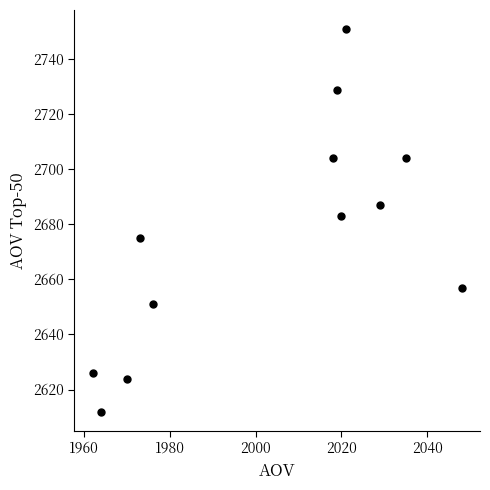

What Y value in the scatter plot is closest to 2681?

2683